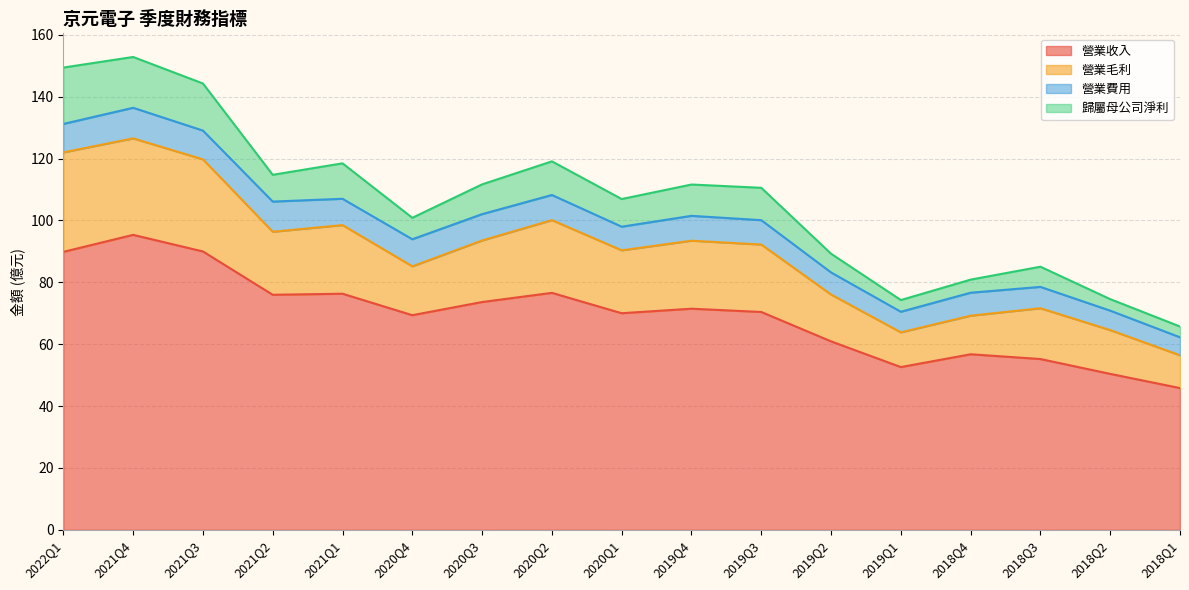

What is the total value across all series at 2019Q1?

74.3